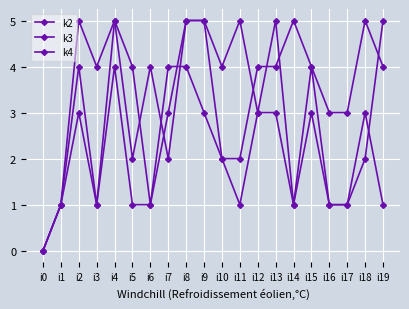

How many lines are shown in the chart?

3